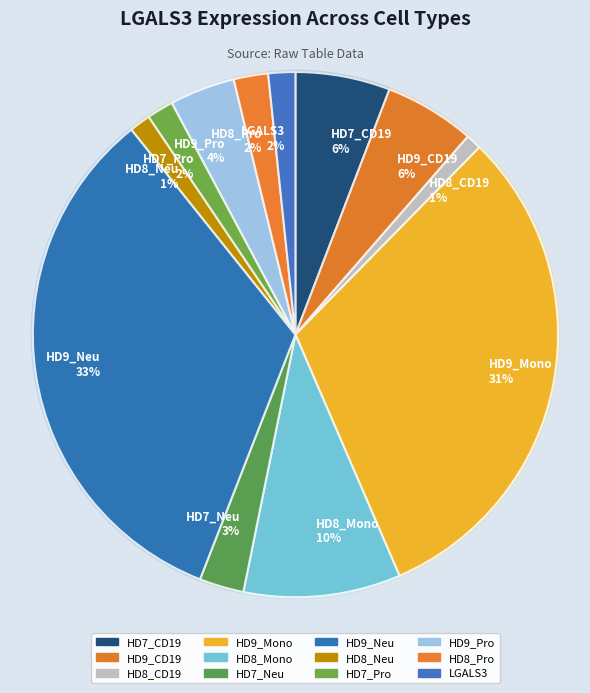

How many slices are in this pie chart?

12